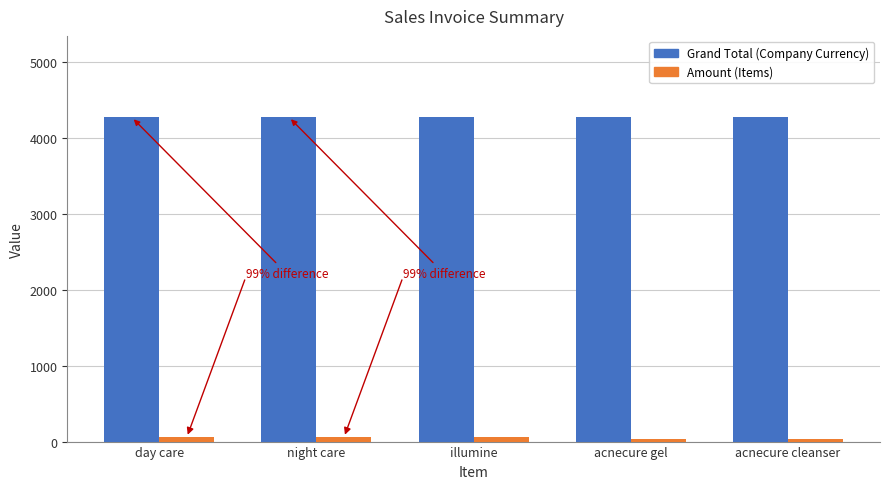

Is the value of Grand Total (Company Currency) at night care greater than the value of Amount (Items) at day care?

Yes